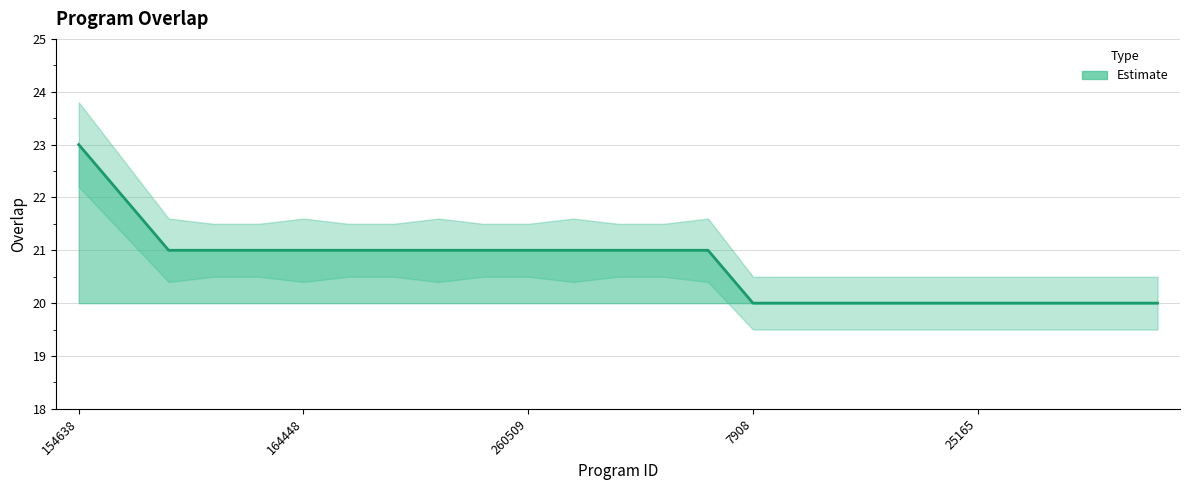

Where does the overlap series first go above 21?

154638